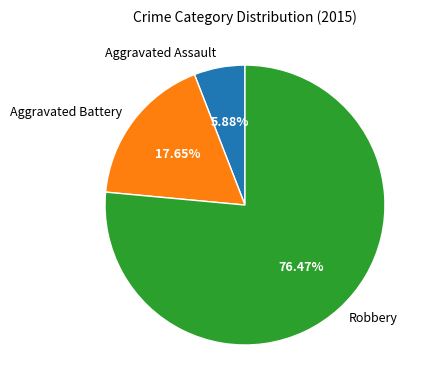

To the nearest percent, what is the average slice percentage?

33%